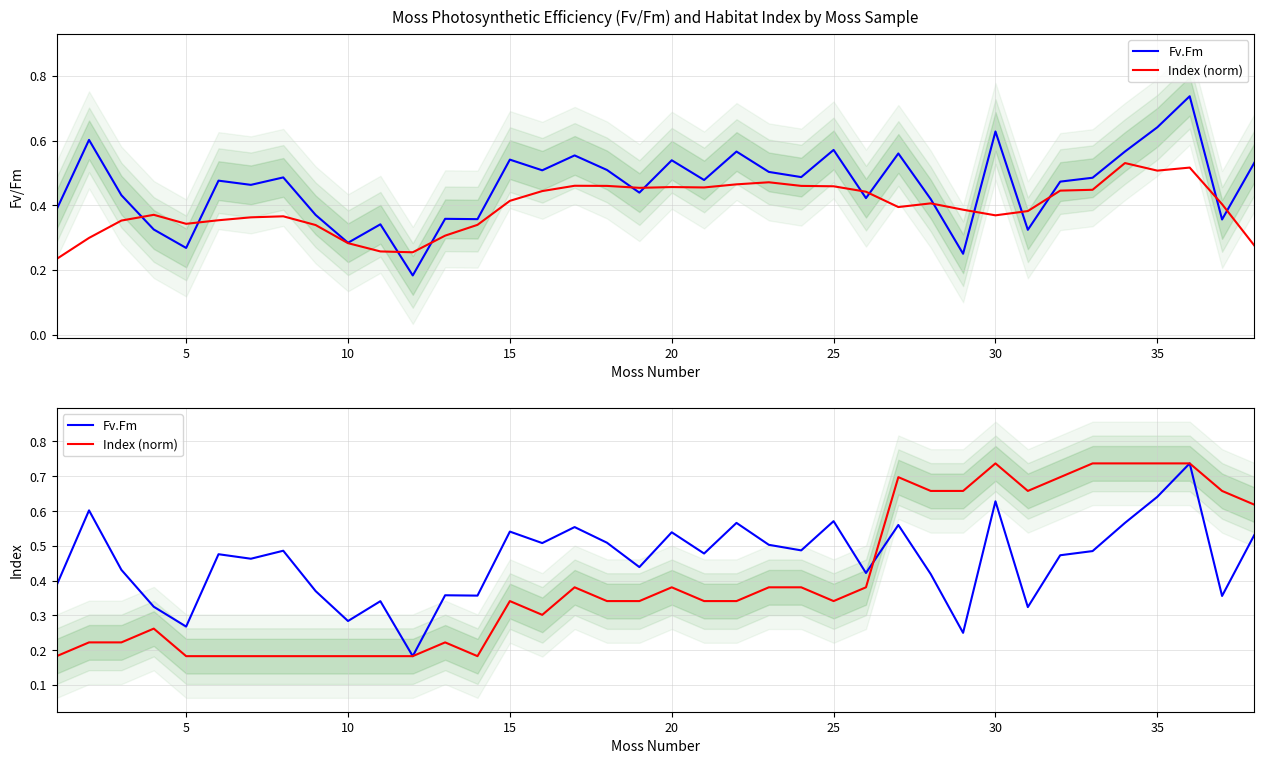

Is this an area chart (filled region under the line)?

No